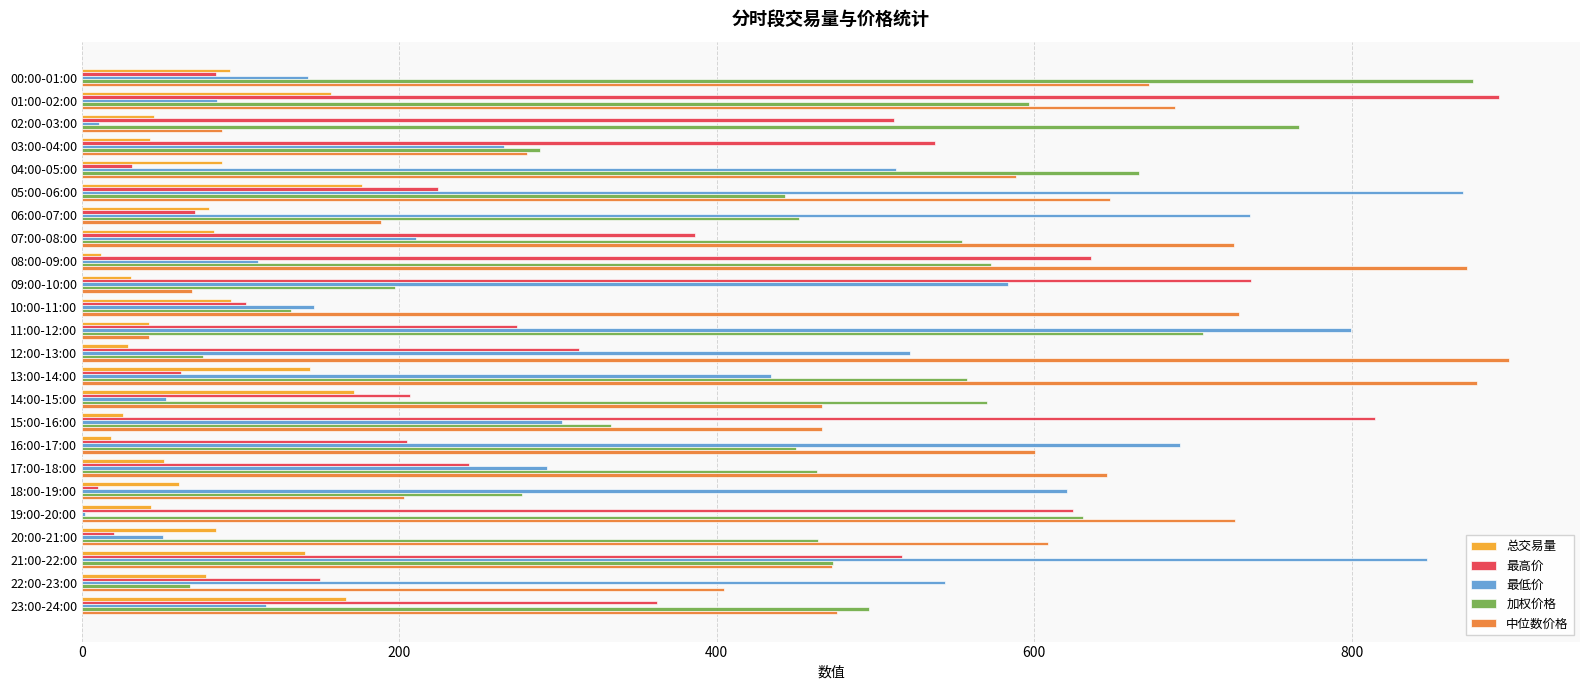

Which series has the largest total across all categories?

中位数价格